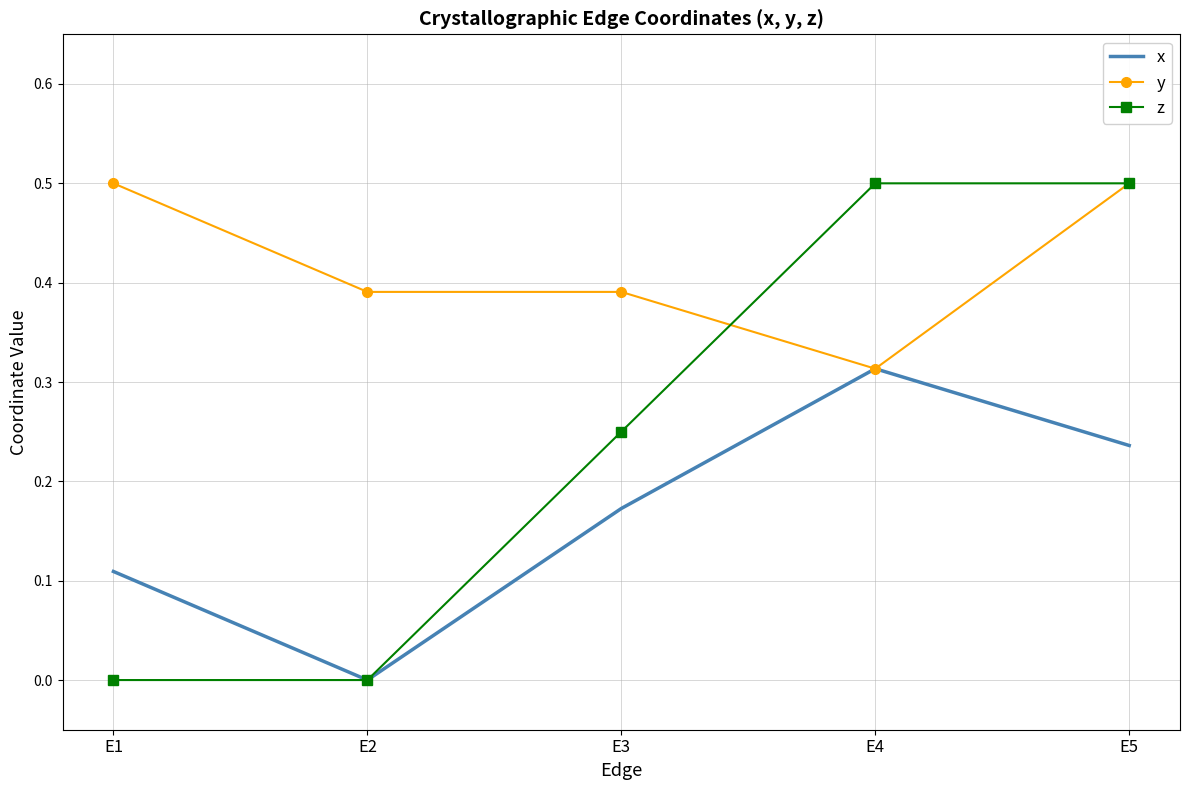

Which series changed the most between E2 and E3?

z